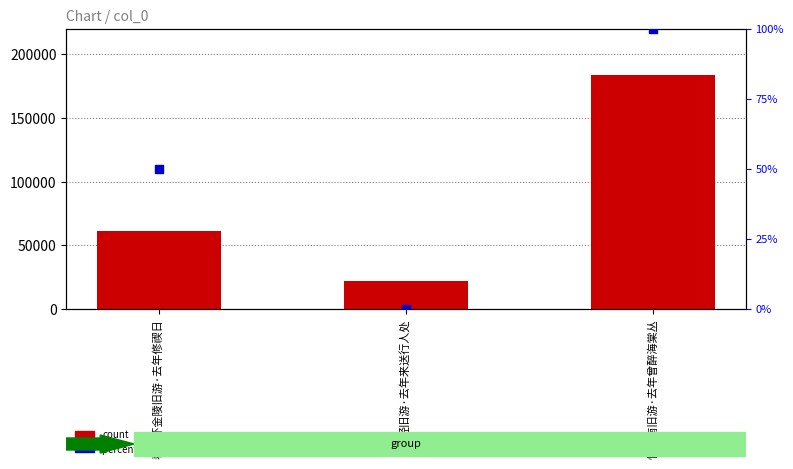

Which series contains the highest Y value?

count